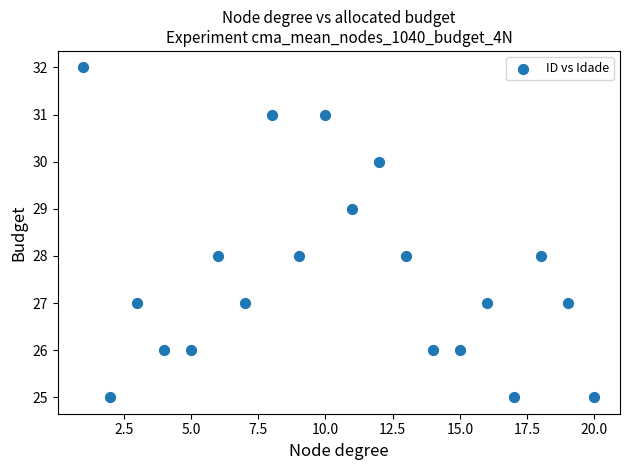

What is the range of Y values (max minus min)?

7